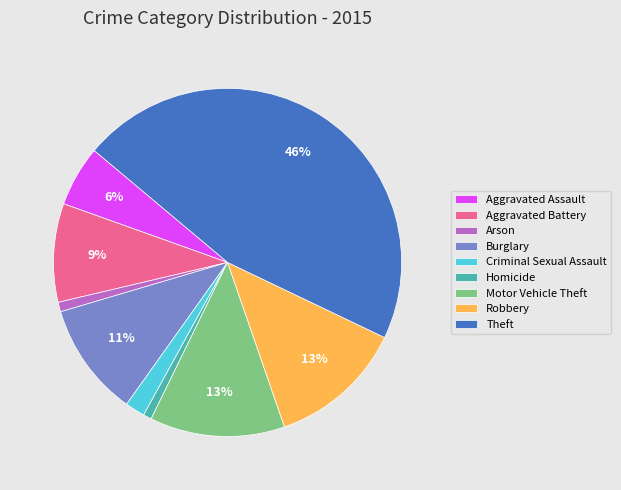

Which has a higher value, Aggravated Assault or Burglary?

Burglary